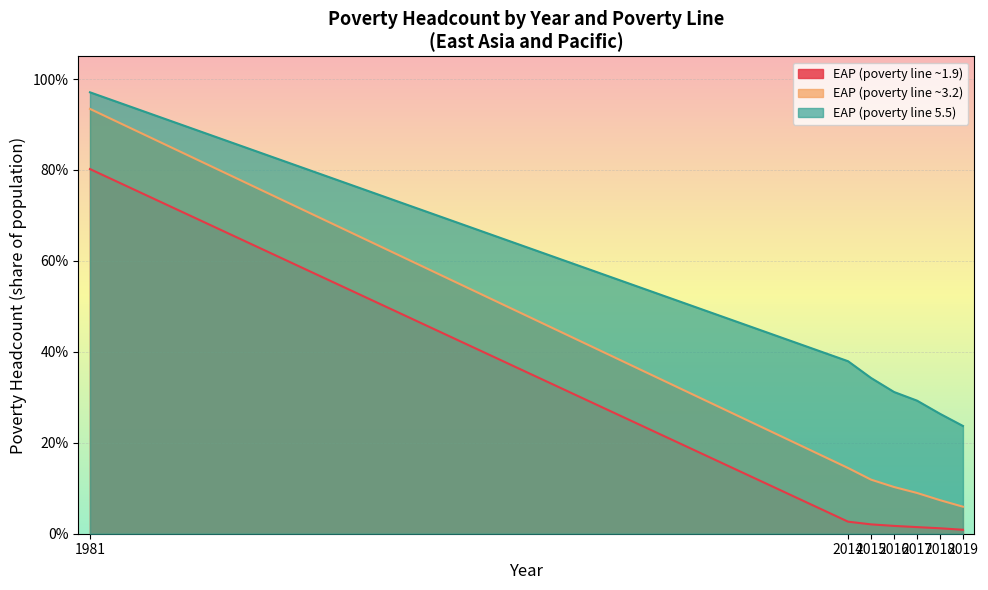

What is the greatest value displayed?

1.0